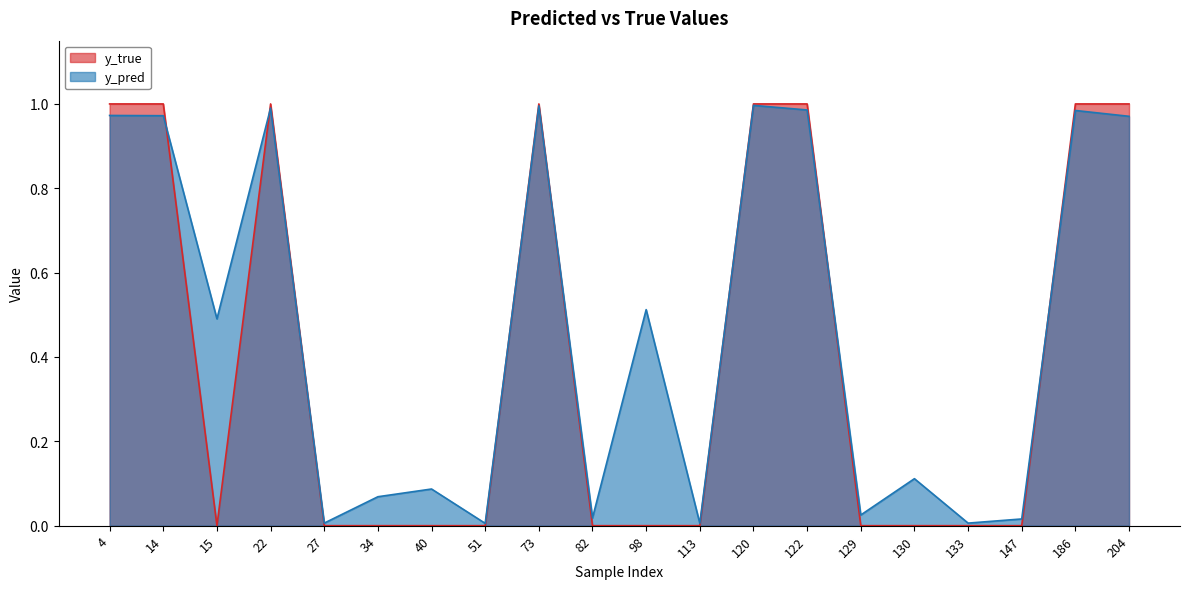

How many interior local valleys does the y_pred series have?

7